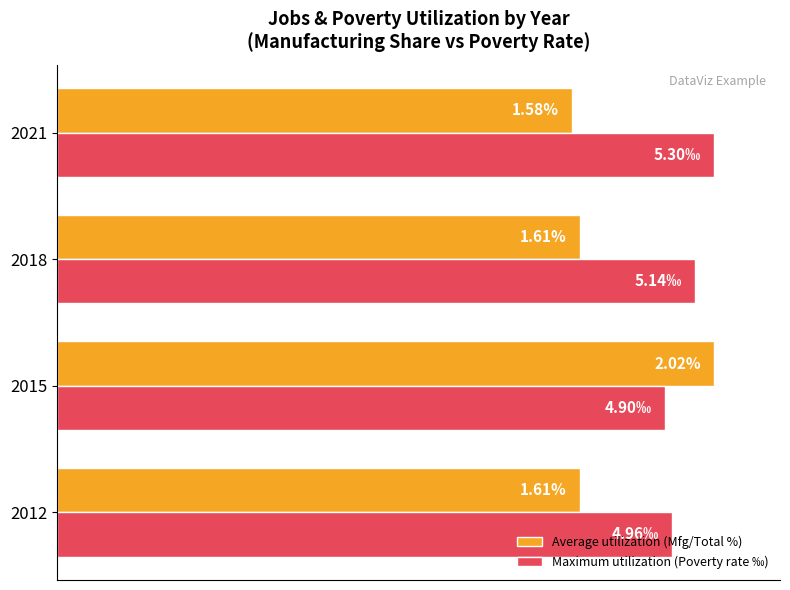

What are all the series names shown in the legend?

Average utilization (Mfg/Total %), Maximum utilization (Poverty rate ‰)